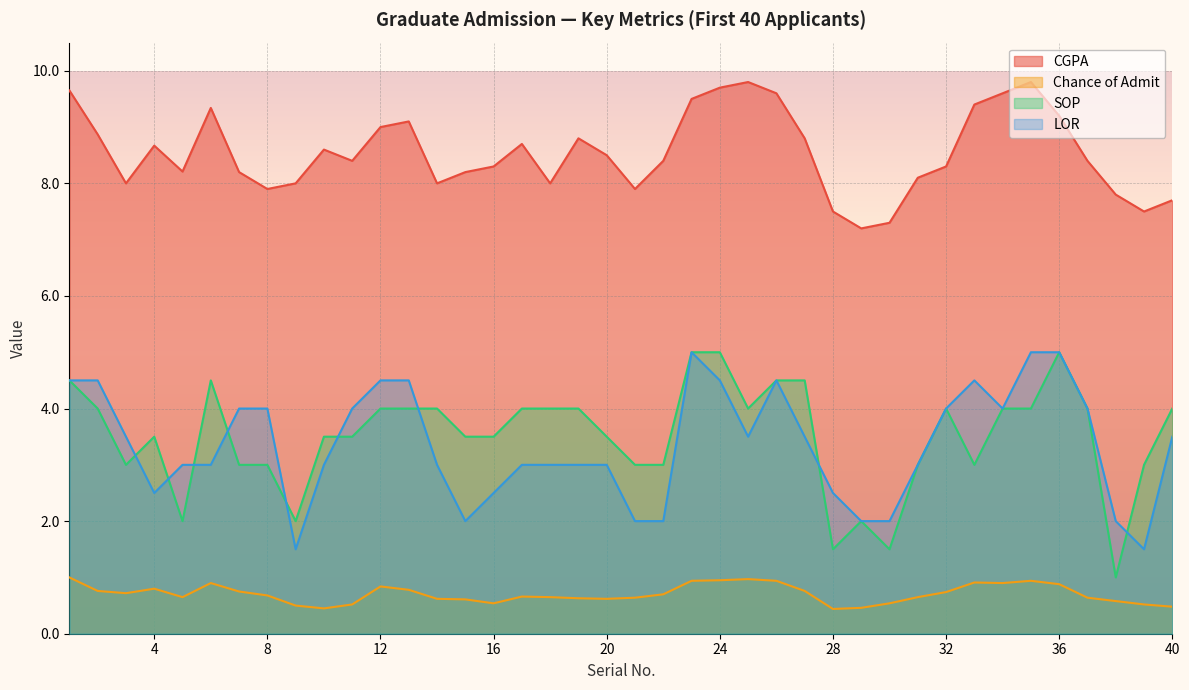

What is the value of the SOP point at the 5th from the left?

2.0